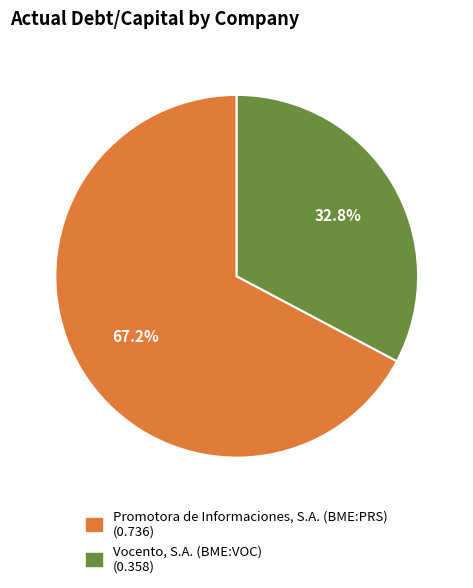

Combined, do Vocento, S.A. (BME:VOC) and Promotora de Informaciones, S.A. (BME:PRS) account for over 50%?

Yes